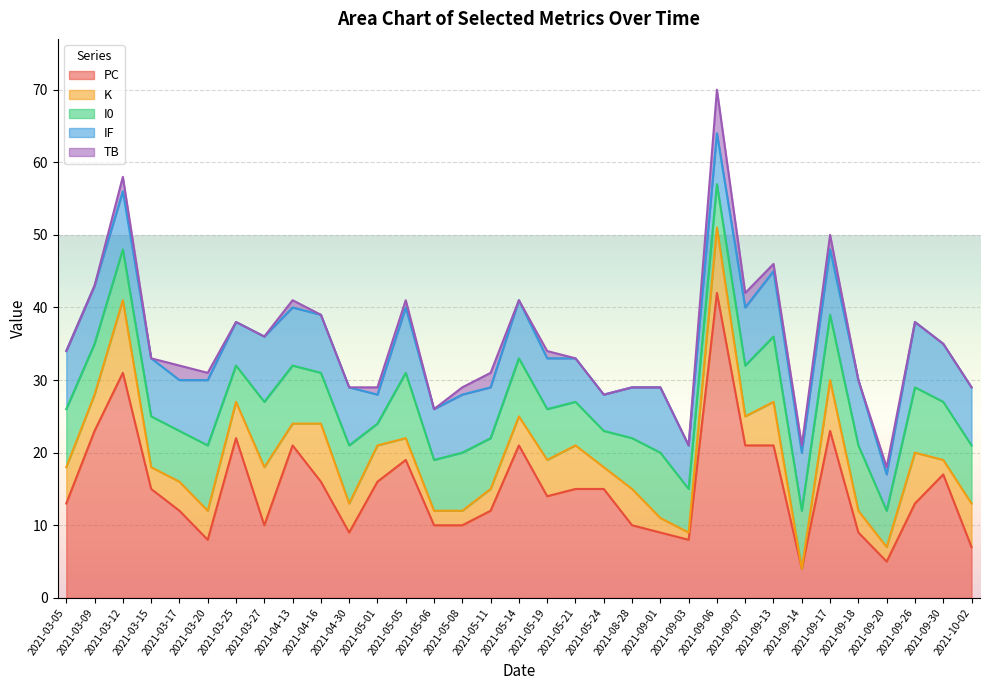

In I0, how many points are lower than both neighbors (excluding endpoints)?

8